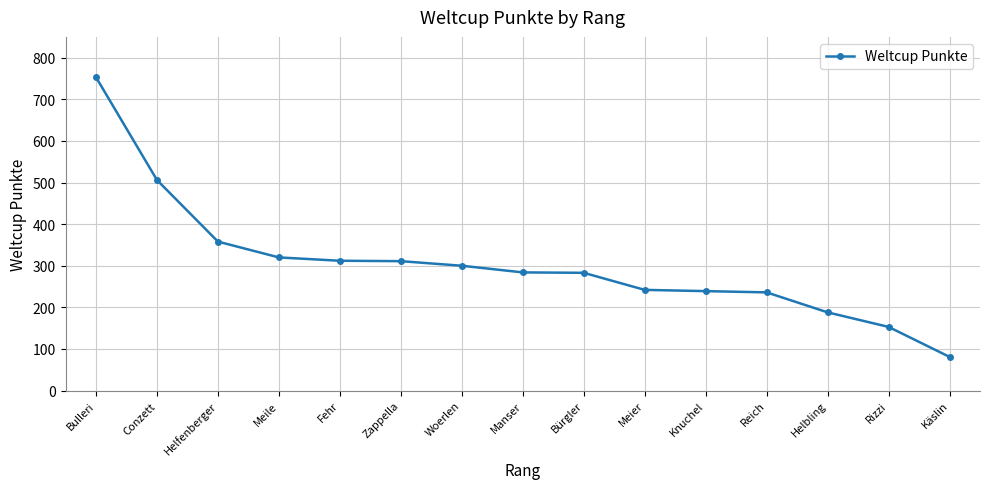

Which has a higher value, Bürgler or Meier?

Bürgler